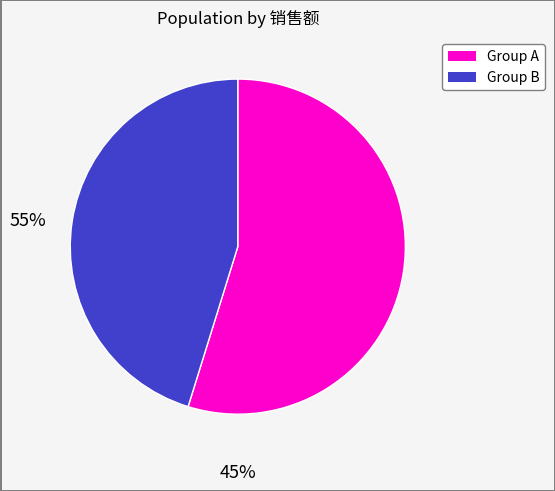

Count the number of slices in the pie.

2